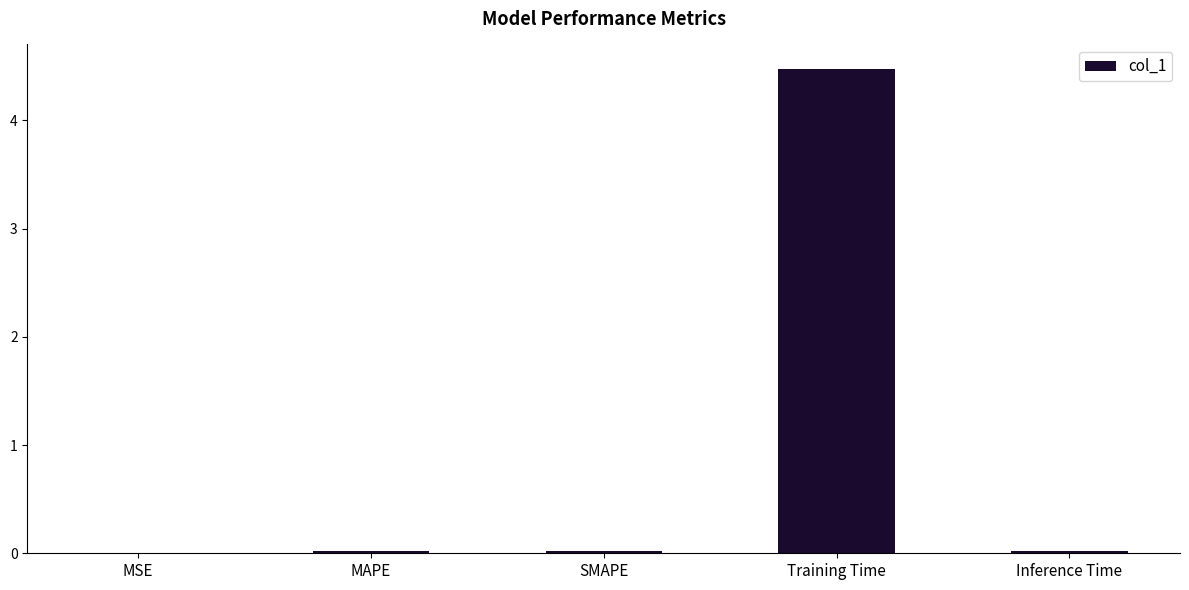

What is the greatest value displayed?

4.5